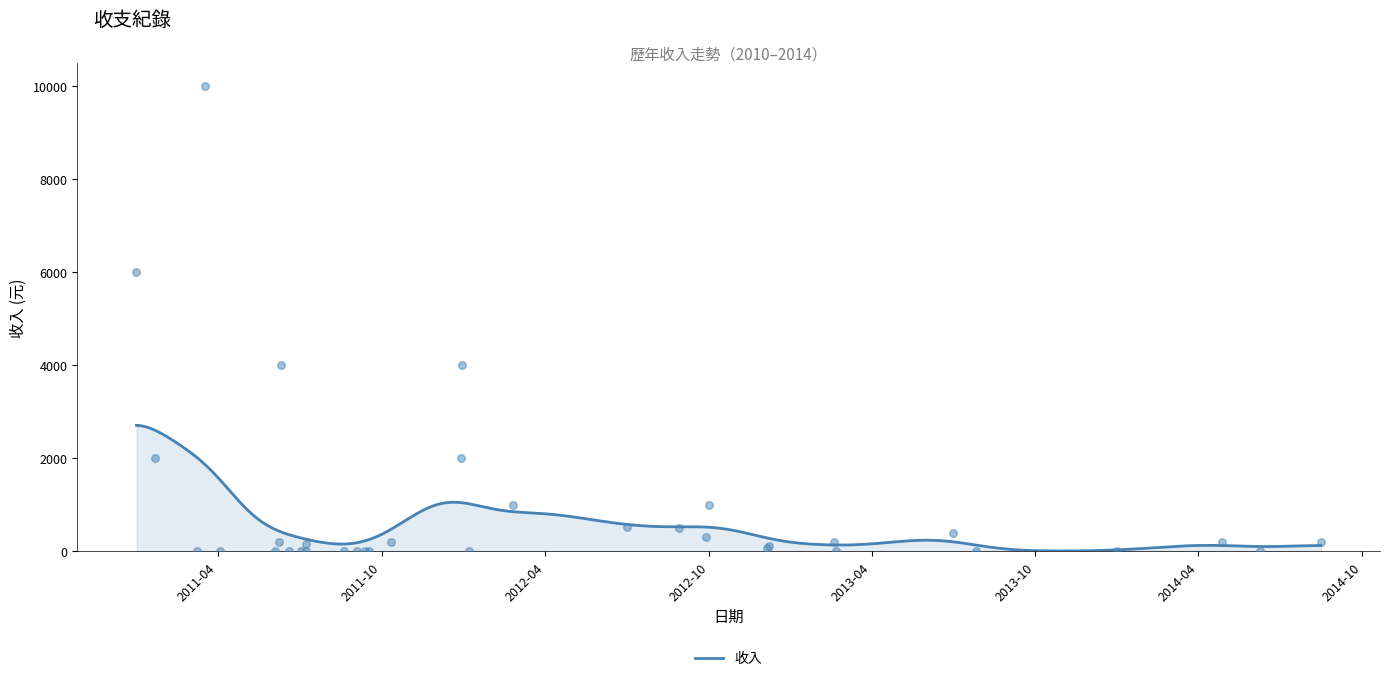

Which has a higher value, 2011-04-03 or 2013-02-18?

2013-02-18